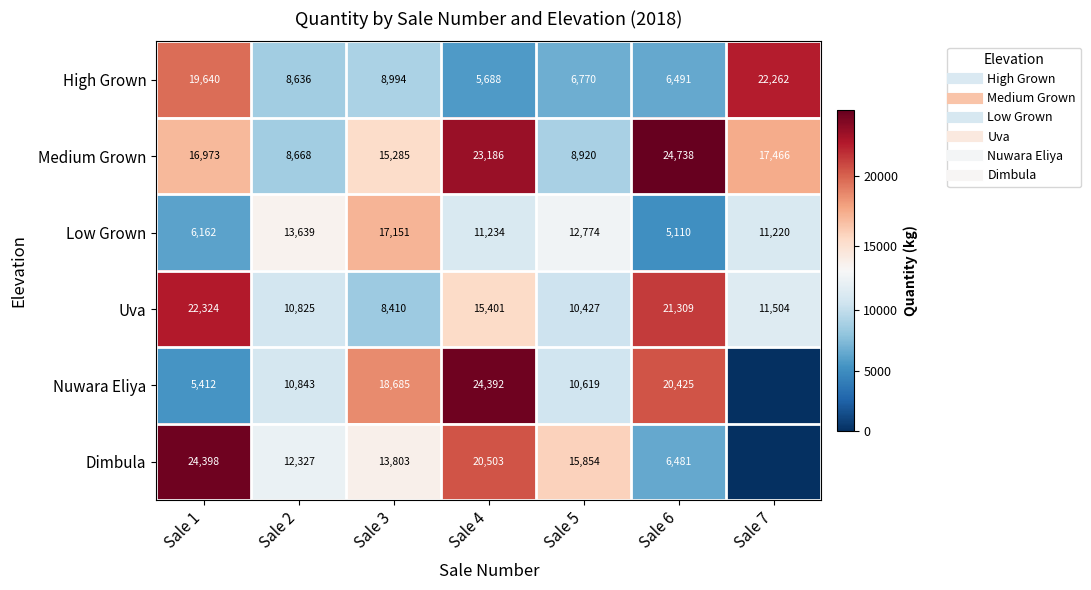

At which label does Low Grown first exceed 11234?

Sale 2